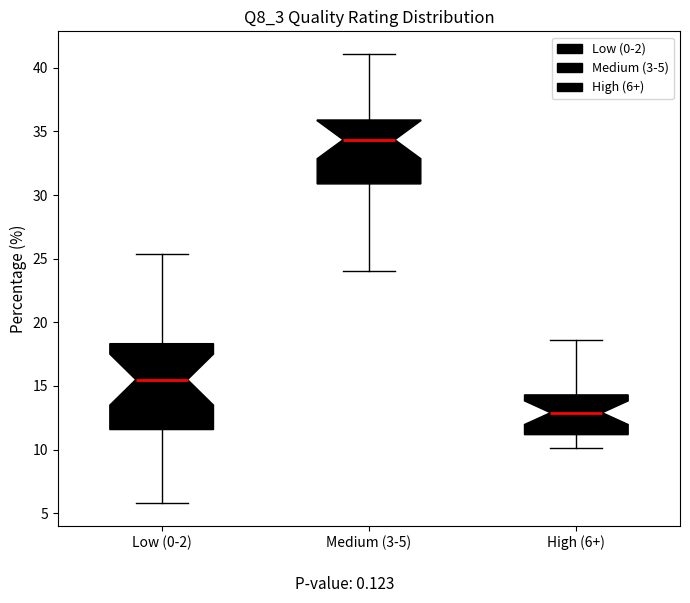

Reading left to right, transcribe this box plot: for each box, give where its median line is, the range the box spans, and where its two whiskers end, as read against the y-axis. The values are not printed on the chart, so give them approximately, as read against the axis.

Low (0-2): median 15.5, box 11.5 to 18.5, whiskers 6.0 to 25.5
Medium (3-5): median 34.5, box 31.0 to 36.0, whiskers 24.0 to 41.0
High (6+): median 13.0, box 11.0 to 14.5, whiskers 10.0 to 18.5